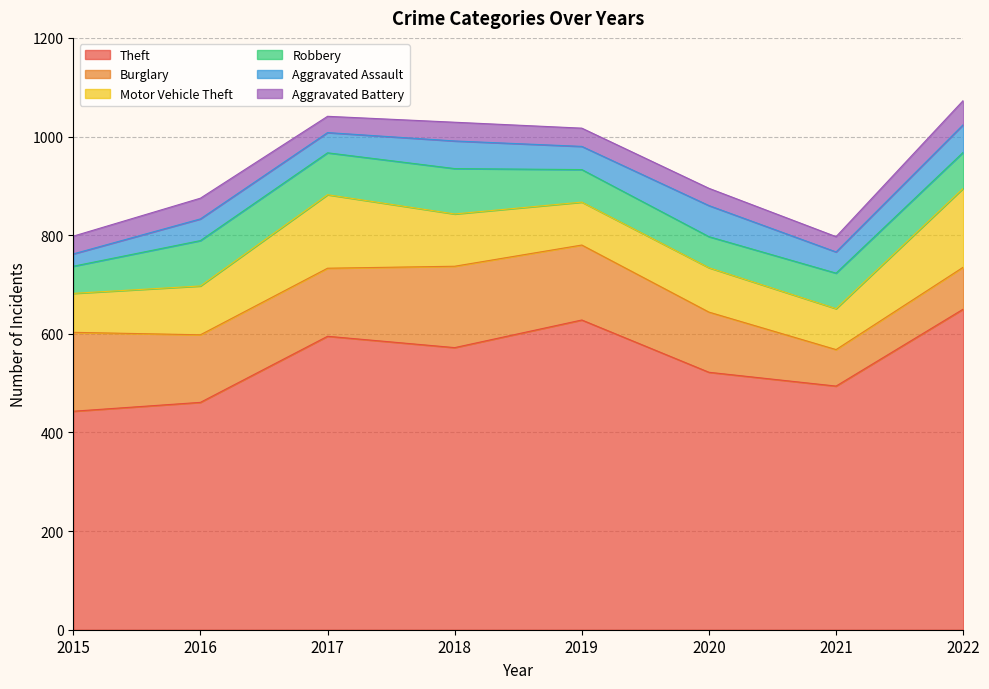

List the series in order of their peak value, lowest first.

Aggravated Battery, Aggravated Assault, Robbery, Motor Vehicle Theft, Burglary, Theft